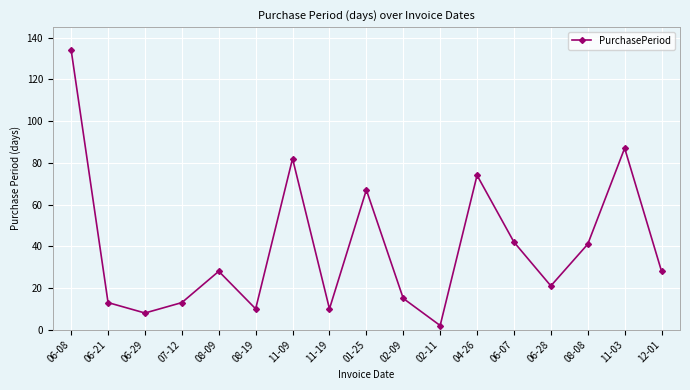

Which has a higher value, 06-21 or 06-28?

06-28